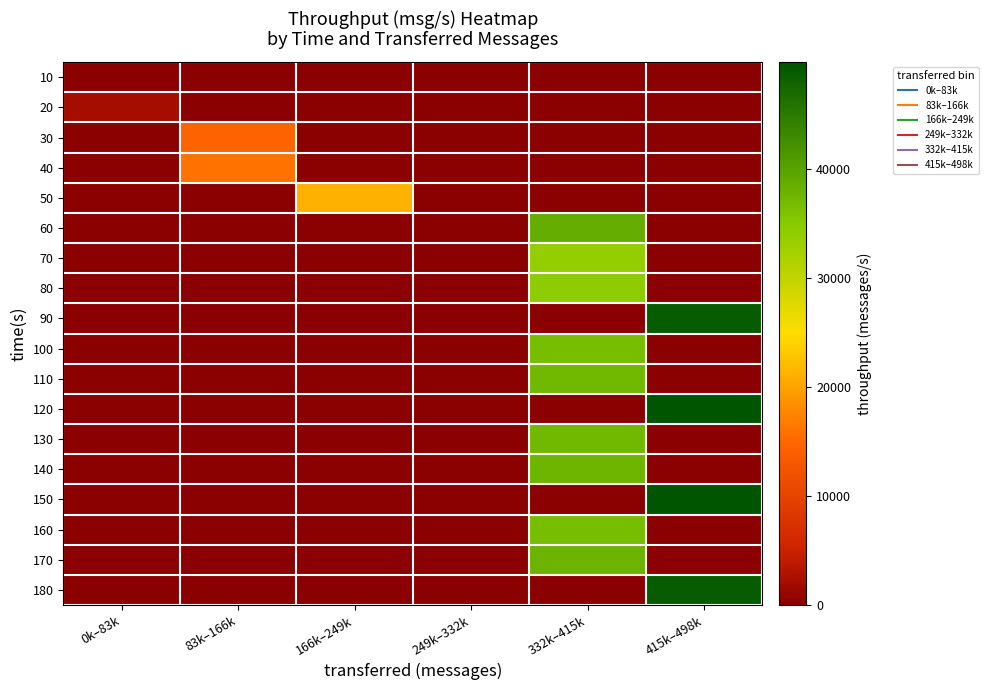

Reading left to right, transcribe all the data shown in this chart.

10: 0k–83k=0	83k–166k=0	166k–249k=0	249k–332k=0	332k–415k=0	415k–498k=0
20: 0k–83k=2119	83k–166k=0	166k–249k=0	249k–332k=0	332k–415k=0	415k–498k=0
30: 0k–83k=0	83k–166k=14647	166k–249k=0	249k–332k=0	332k–415k=0	415k–498k=0
40: 0k–83k=0	83k–166k=16014	166k–249k=0	249k–332k=0	332k–415k=0	415k–498k=0
50: 0k–83k=0	83k–166k=0	166k–249k=21363	249k–332k=0	332k–415k=0	415k–498k=0
60: 0k–83k=0	83k–166k=0	166k–249k=0	249k–332k=0	332k–415k=38591	415k–498k=0
70: 0k–83k=0	83k–166k=0	166k–249k=0	249k–332k=0	332k–415k=33769	415k–498k=0
80: 0k–83k=0	83k–166k=0	166k–249k=0	249k–332k=0	332k–415k=34389	415k–498k=0
90: 0k–83k=0	83k–166k=0	166k–249k=0	249k–332k=0	332k–415k=0	415k–498k=48625
100: 0k–83k=0	83k–166k=0	166k–249k=0	249k–332k=0	332k–415k=36674	415k–498k=0
110: 0k–83k=0	83k–166k=0	166k–249k=0	249k–332k=0	332k–415k=37144	415k–498k=0
120: 0k–83k=0	83k–166k=0	166k–249k=0	249k–332k=0	332k–415k=0	415k–498k=49756
130: 0k–83k=0	83k–166k=0	166k–249k=0	249k–332k=0	332k–415k=37314	415k–498k=0
140: 0k–83k=0	83k–166k=0	166k–249k=0	249k–332k=0	332k–415k=37686	415k–498k=0
150: 0k–83k=0	83k–166k=0	166k–249k=0	249k–332k=0	332k–415k=0	415k–498k=49728
160: 0k–83k=0	83k–166k=0	166k–249k=0	249k–332k=0	332k–415k=36371	415k–498k=0
170: 0k–83k=0	83k–166k=0	166k–249k=0	249k–332k=0	332k–415k=37747	415k–498k=0
180: 0k–83k=0	83k–166k=0	166k–249k=0	249k–332k=0	332k–415k=0	415k–498k=48745